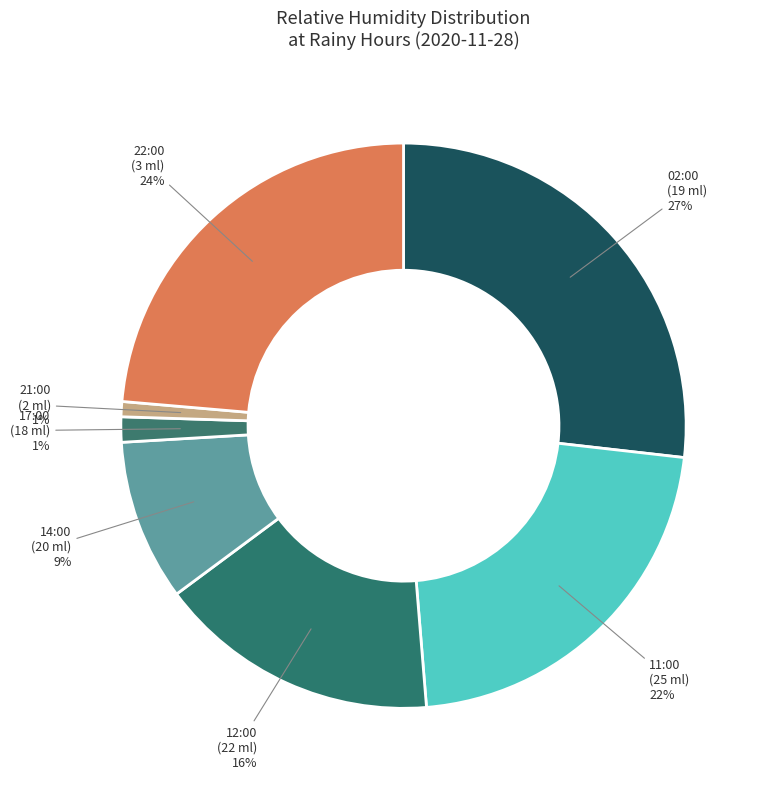

How many slices are in this pie chart?

7